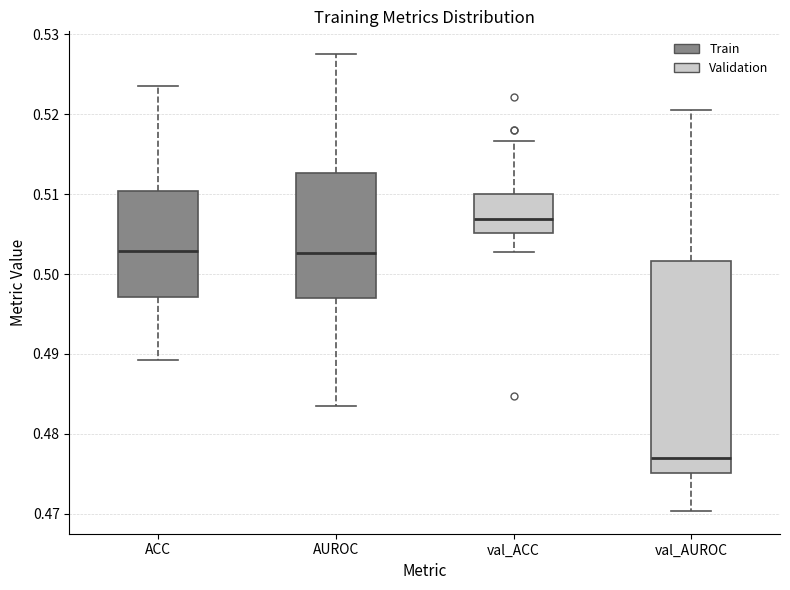

Reading left to right, read every box against the y-axis: the position of its median line, the range the box covers, and the ends of its whiskers. The values are not printed on the chart, so give them approximately, as read against the axis.

ACC: median 0.503, box 0.497 to 0.510, whiskers 0.489 to 0.524
AUROC: median 0.503, box 0.497 to 0.513, whiskers 0.483 to 0.528
val_ACC: median 0.507, box 0.505 to 0.510, whiskers 0.503 to 0.517
val_AUROC: median 0.477, box 0.475 to 0.502, whiskers 0.470 to 0.520